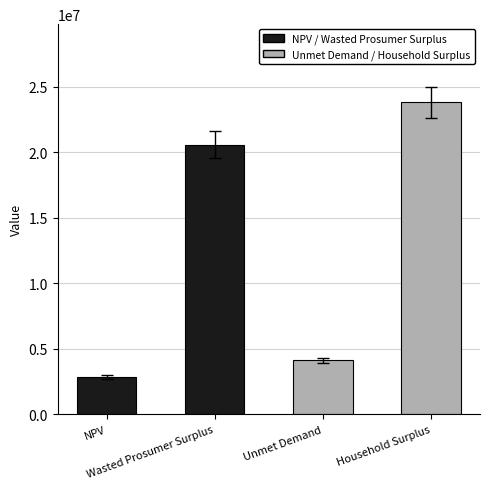

Which has a higher value, Unmet Demand or NPV?

Unmet Demand